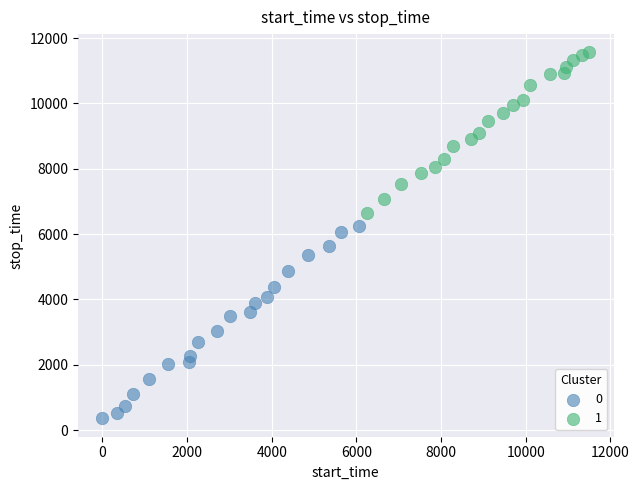

Which series has the widest spread of Y values?

0